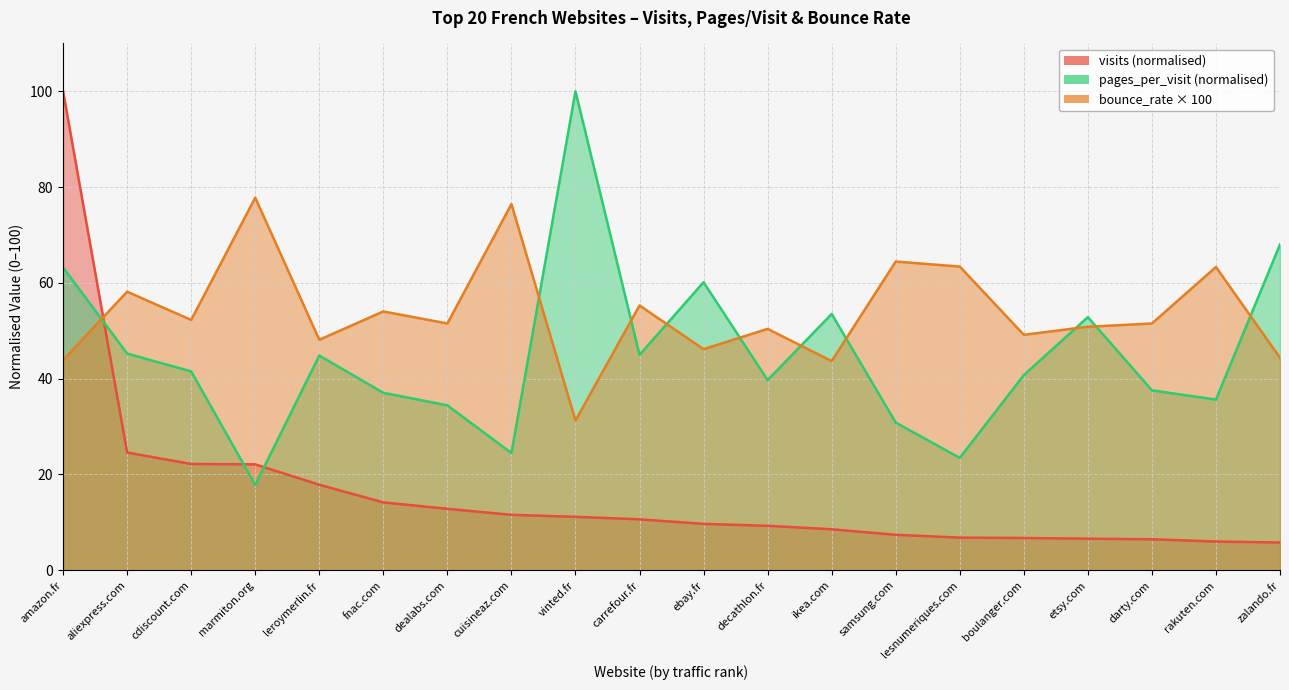

Where does the visits series first go above 10?

amazon.fr